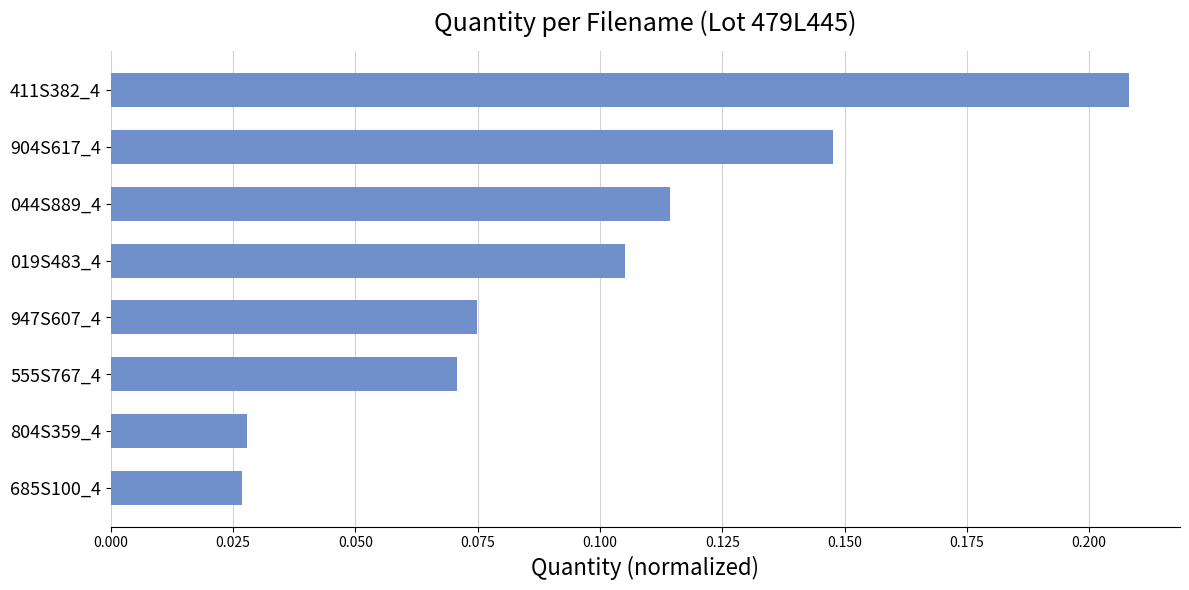

The chart shows a value of 0.0 at 947S607_4. True or false?

False